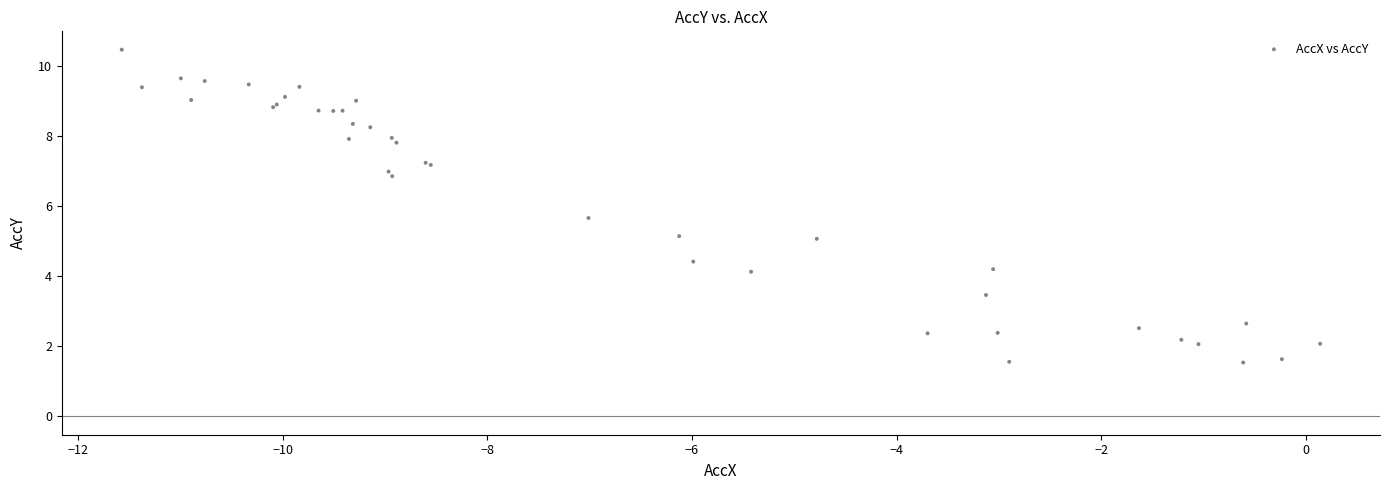

What Y value in the scatter plot is closest to 6?

5.7